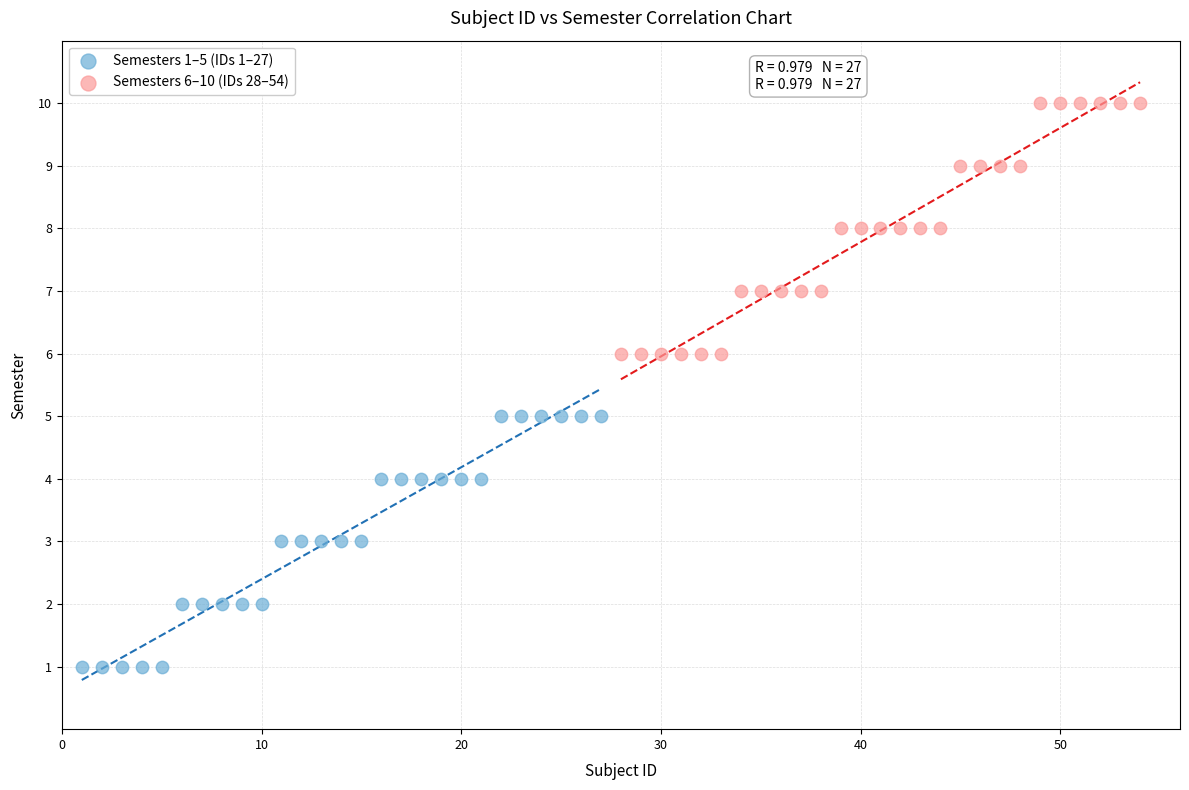

Which series contains the lowest Y value?

Semesters 1–5 (IDs 1–27)